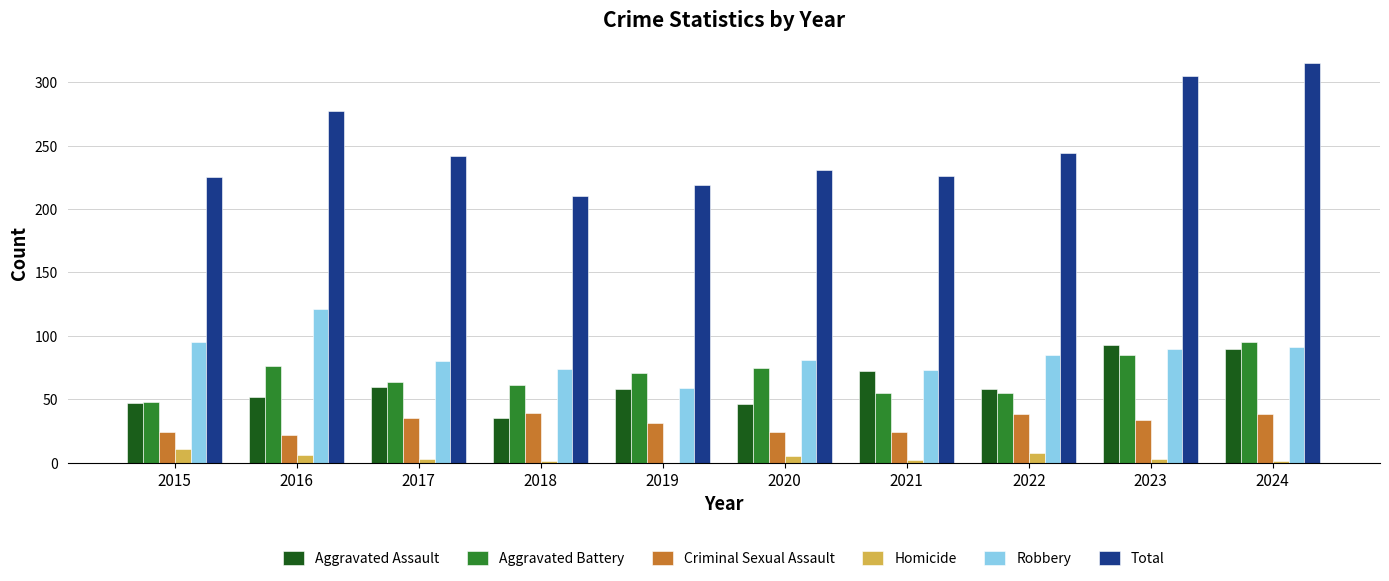

True or false: Robbery has a value of 43 at 2024.

False